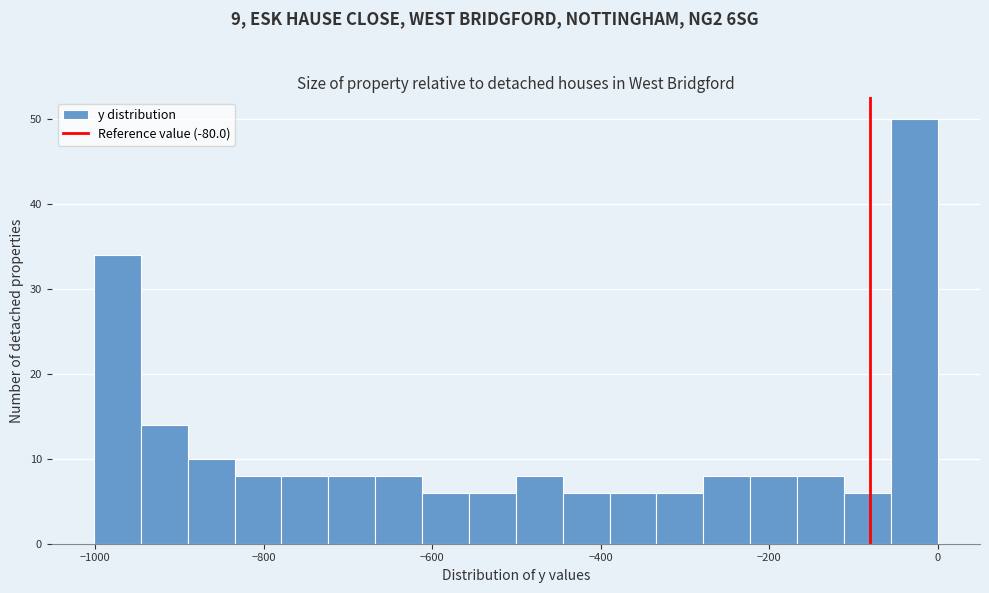

Read against the x-axis, roughly where is the centre of the tallest bar?

-20